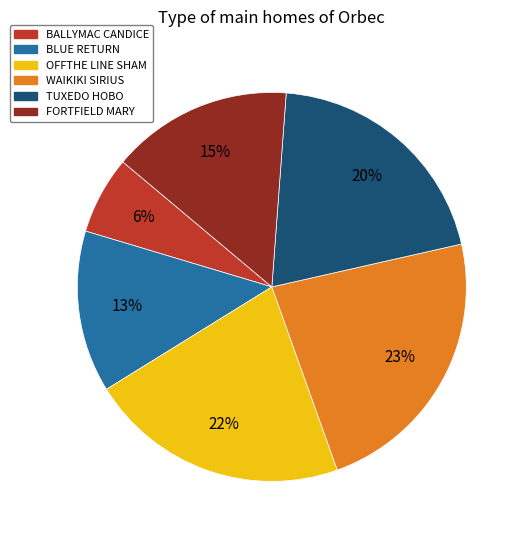

Is FORTFIELD MARY the majority of the pie?

No